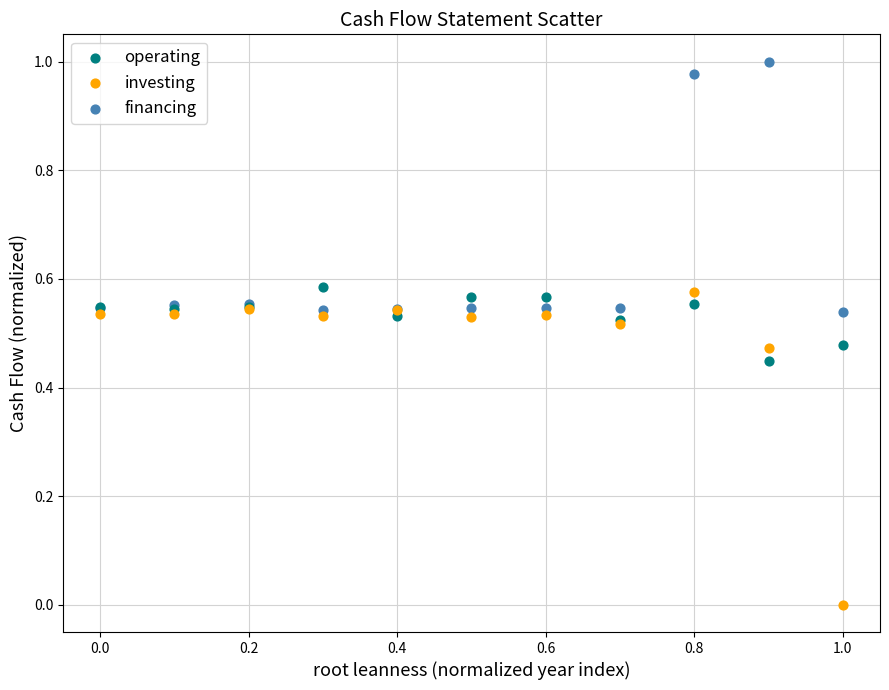

Which series contains the highest Y value?

financing